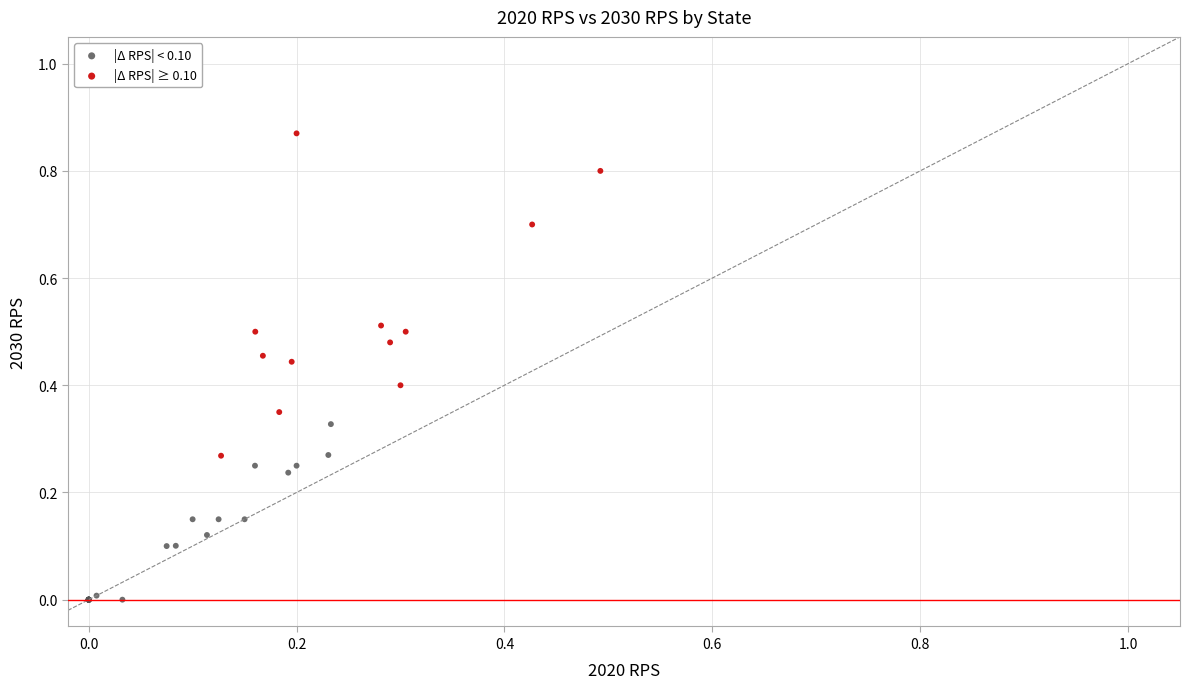

Which series has the largest Y range (max minus min)?

|Δ RPS| ≥ 0.10